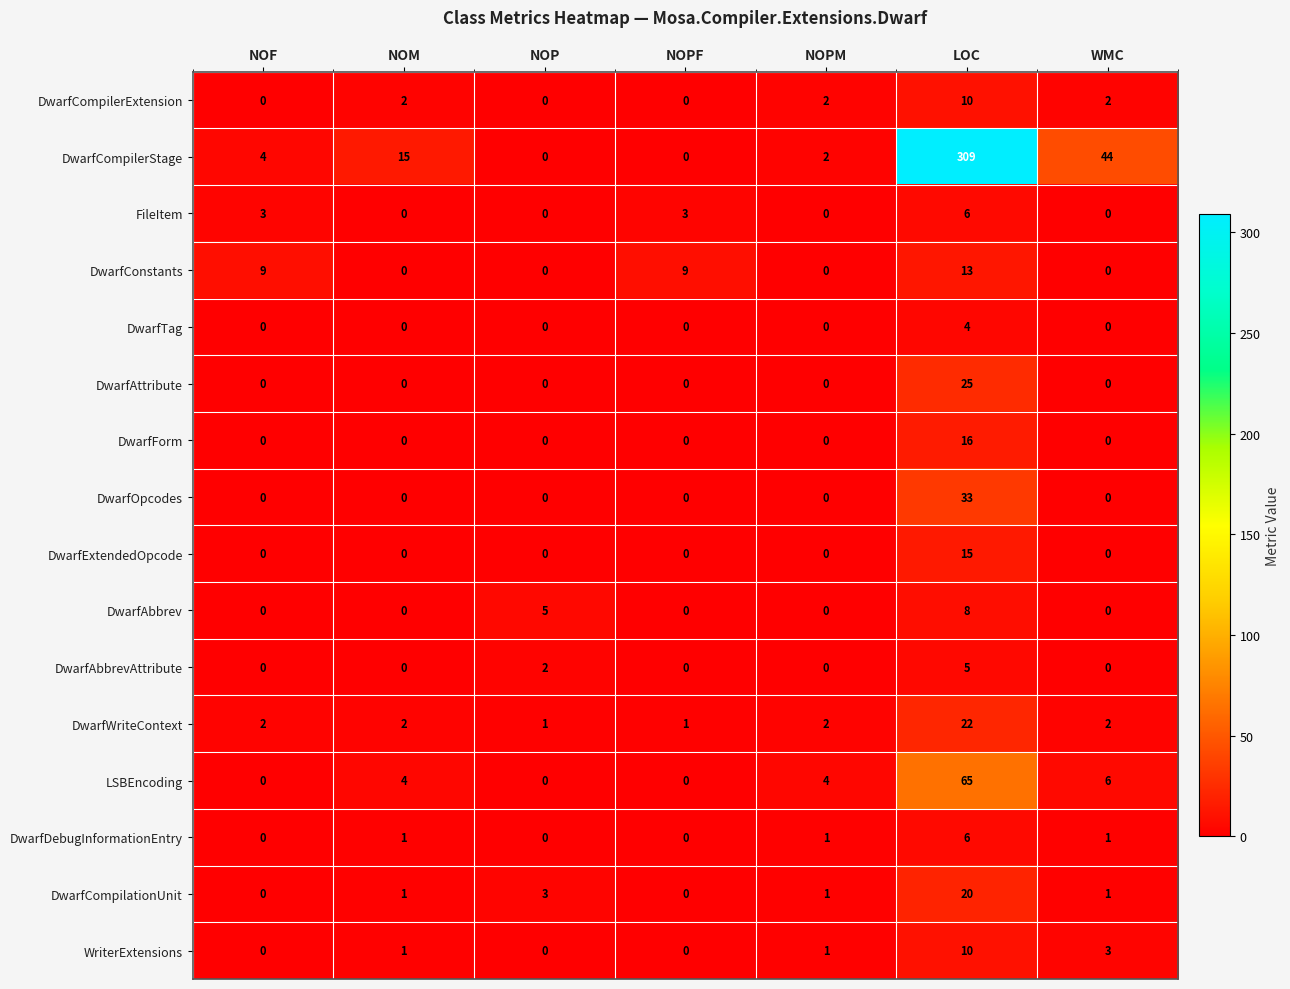

Which series has the largest total across all categories?

DwarfCompilerStage